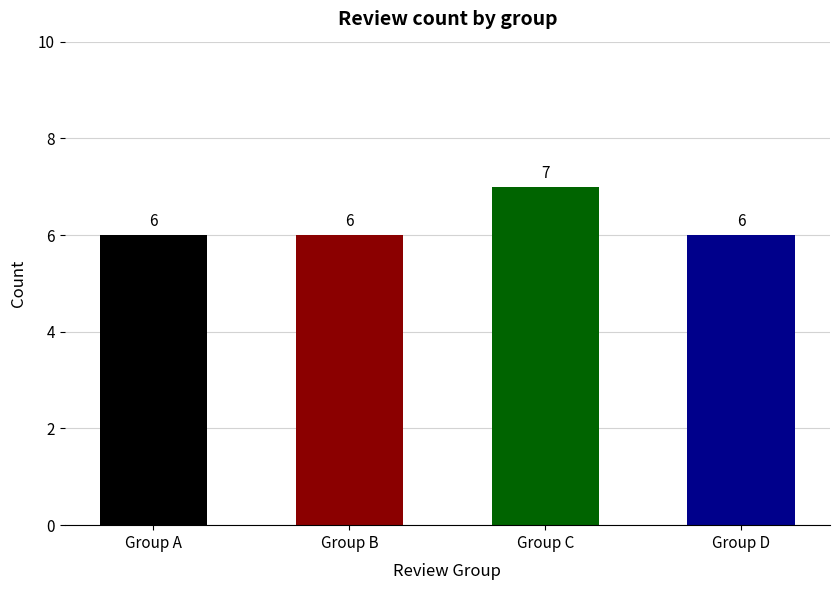

What is the value of the 3rd bar from the left?

7